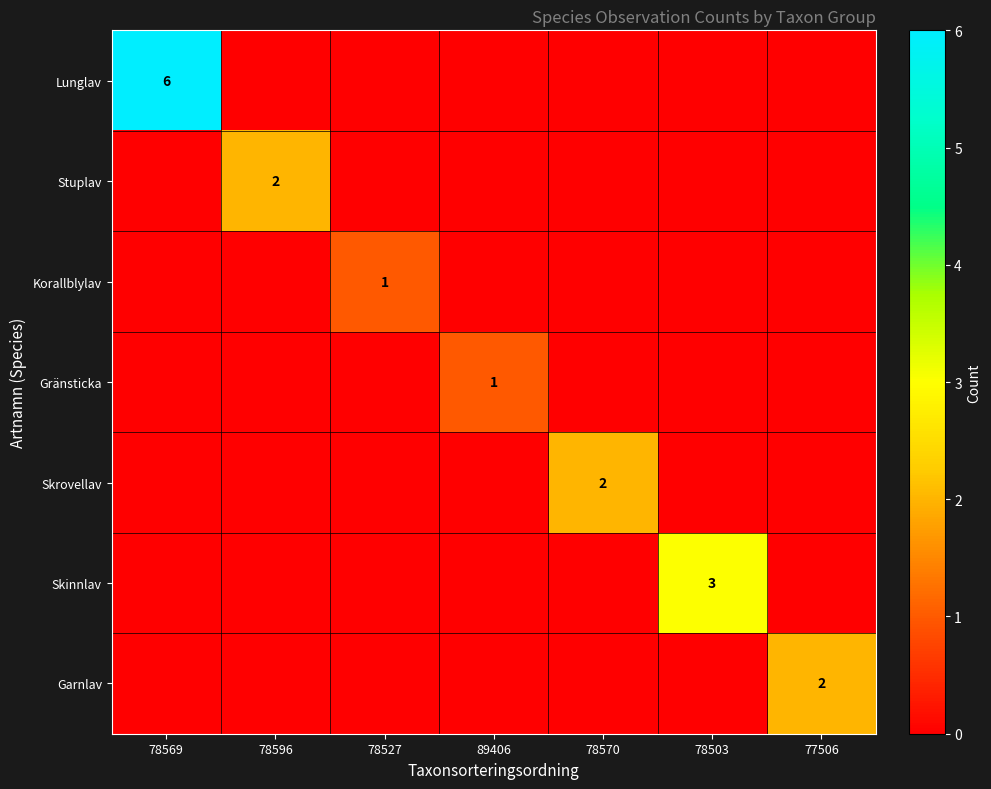

True or false: Garnlav has a value of 3 at 77506.

False